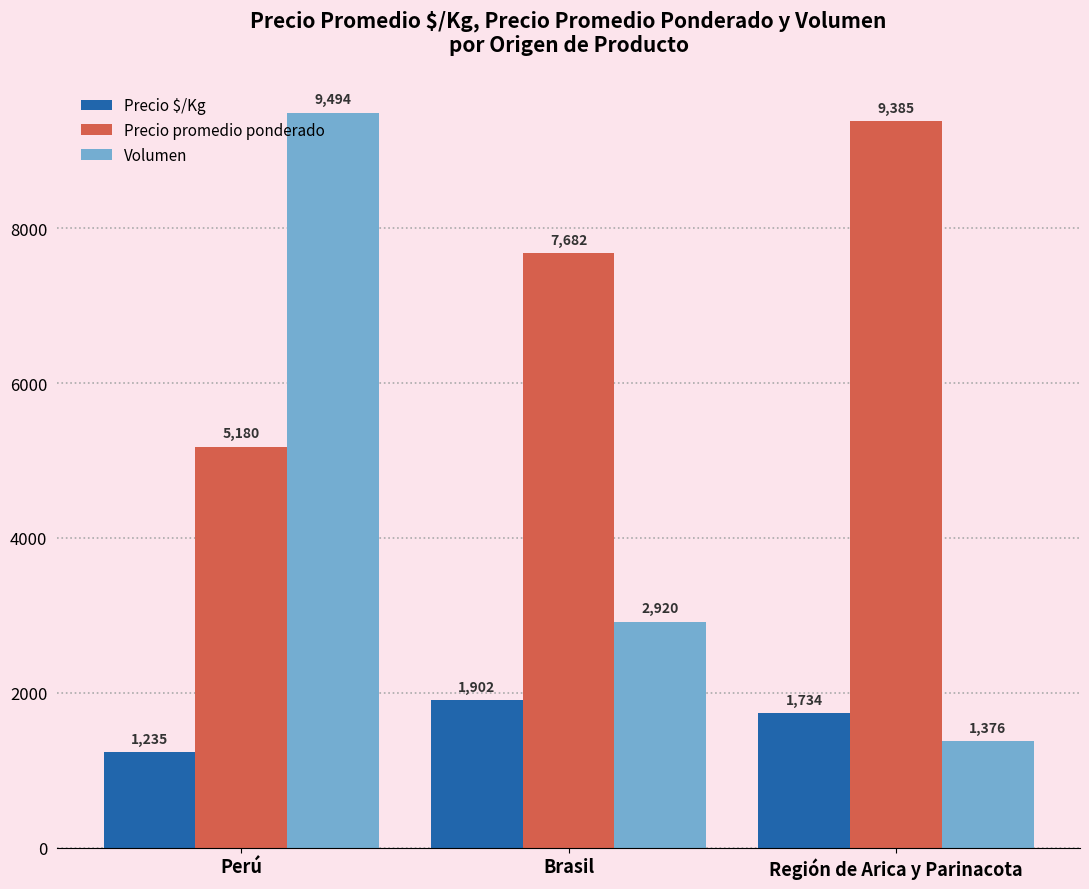

What is the value of the Volumen bar at the 1st from the left?

9494